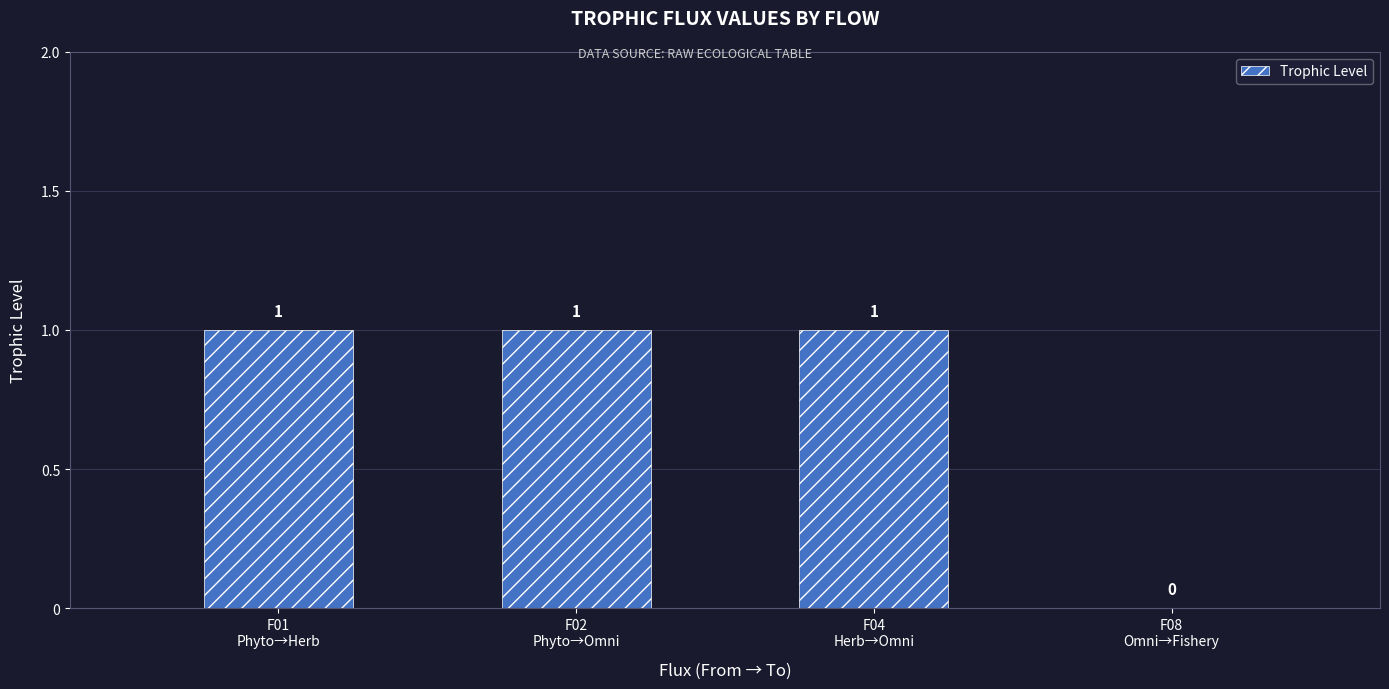

True or false: the data shows 0 at F08
Omni→Fishery.

True